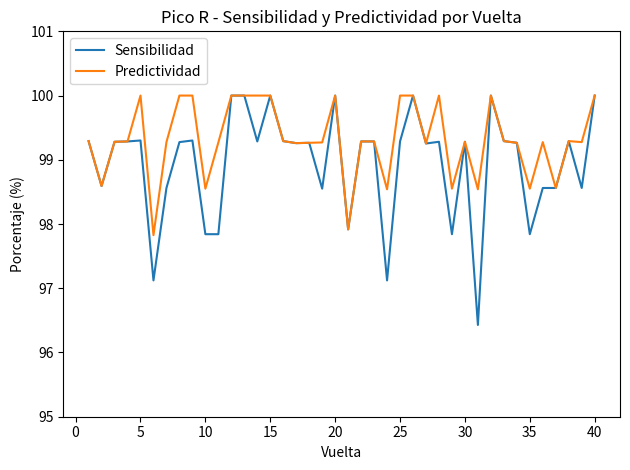

Rank the series by their average value, from lowest to highest.

Sensibilidad, Predictividad